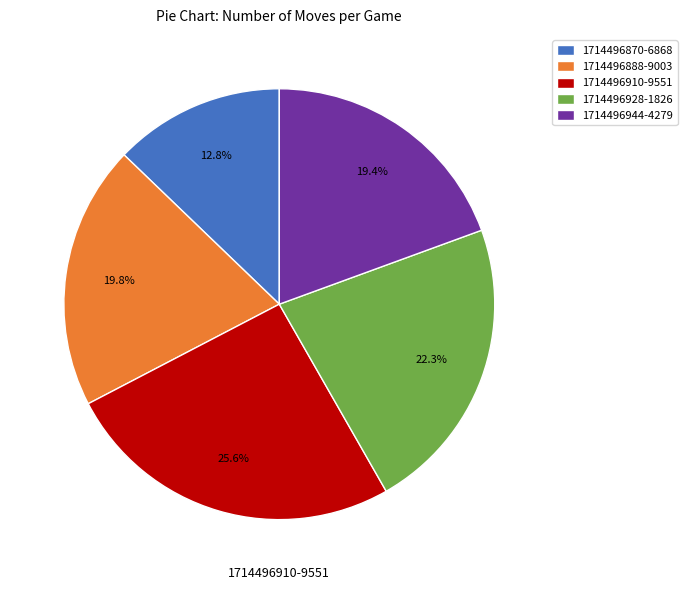

To the nearest percent, what is the combined percentage of 1714496888-9003 and 1714496910-9551?

45%